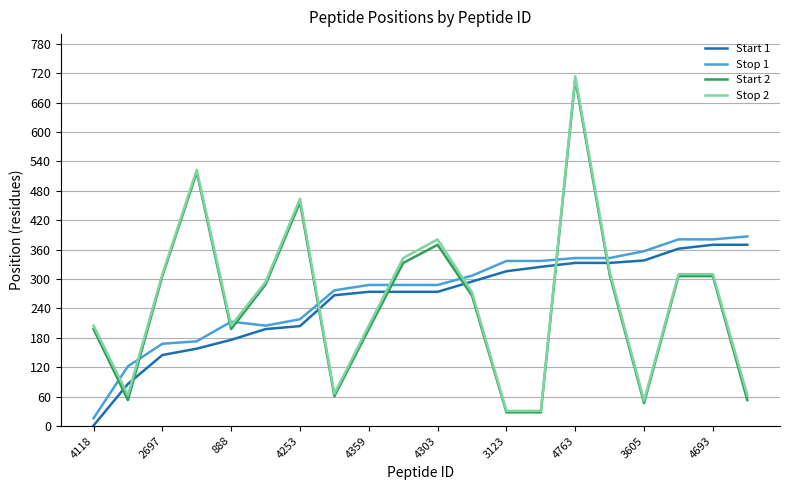

What is the sum of all Start 2 values?

5032